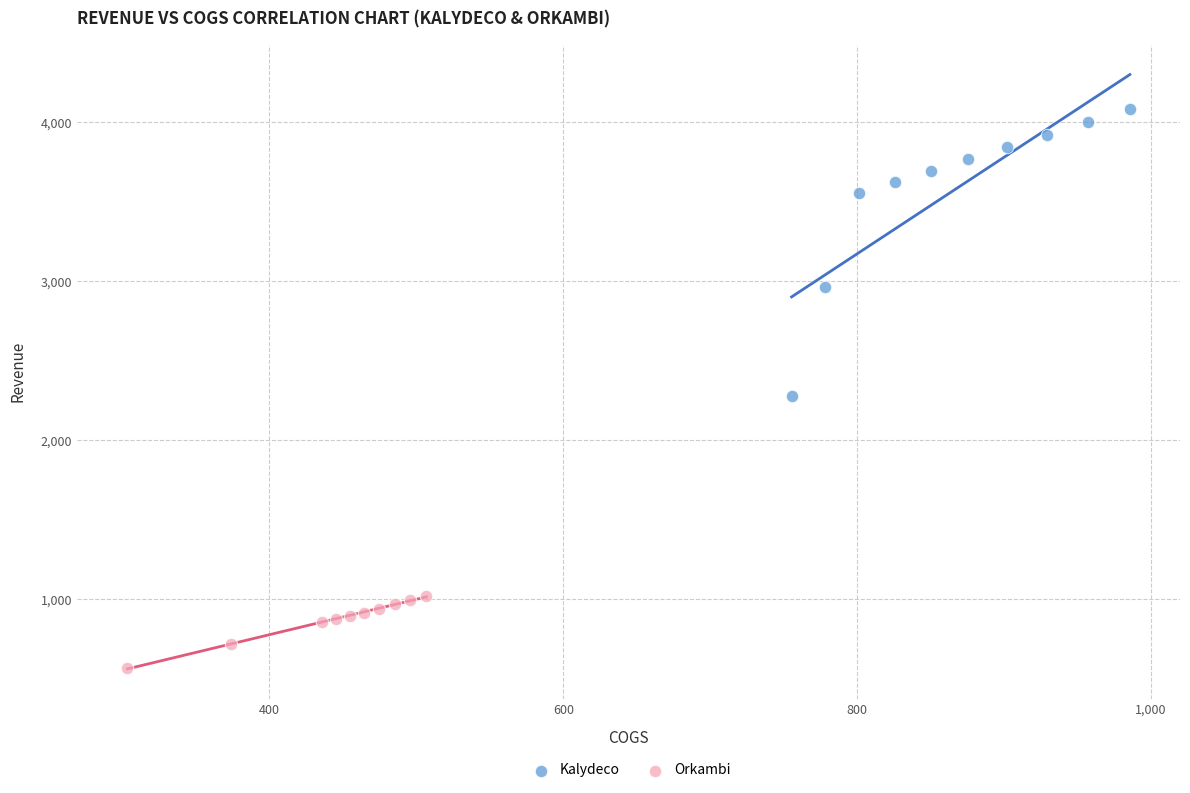

Which series contains the lowest Y value?

Orkambi